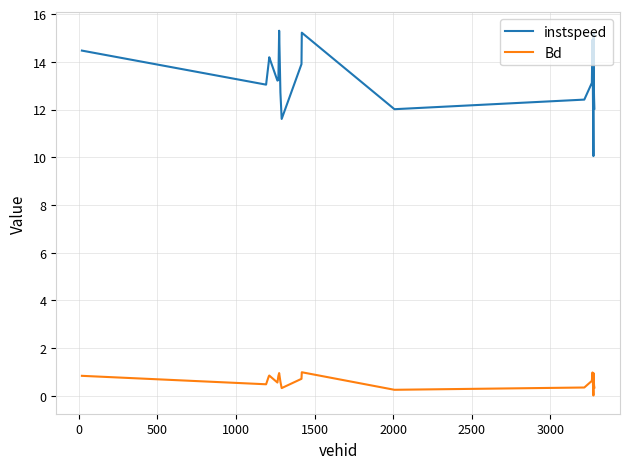

Does the chart have visible grid lines?

Yes